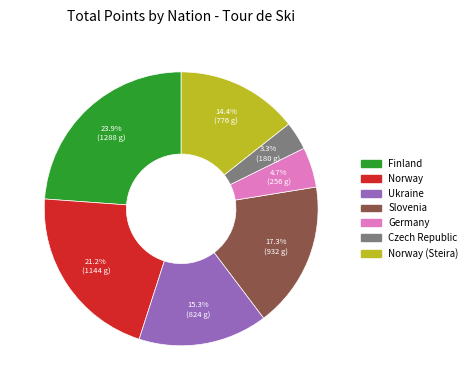

How many segments does this pie chart have?

7